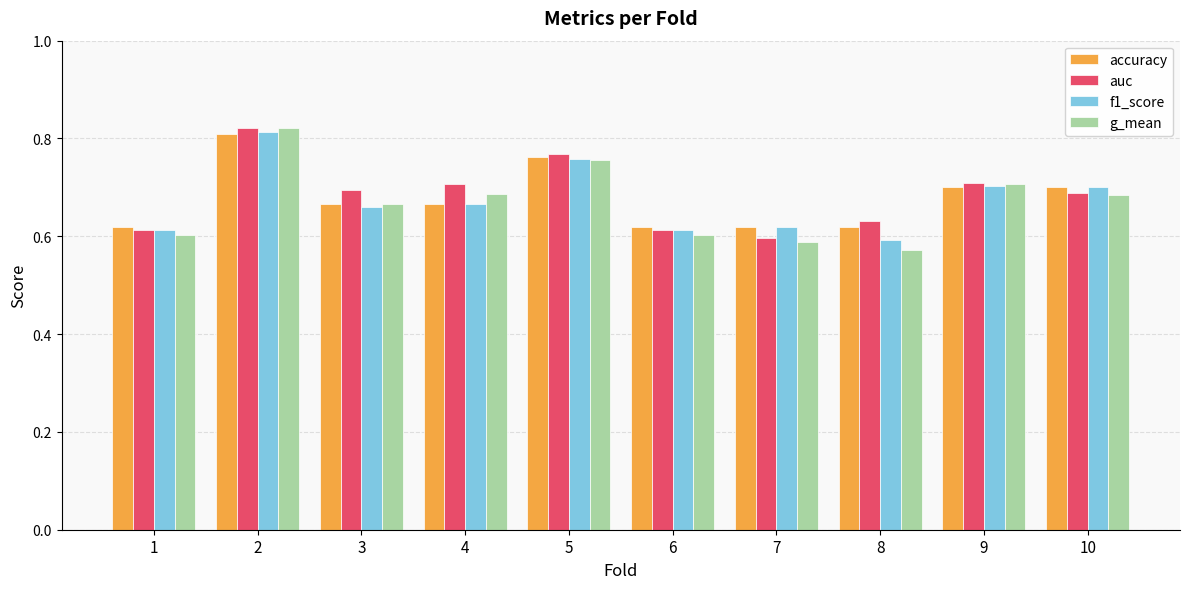

At how many categories does at least one series exceed 0?

10